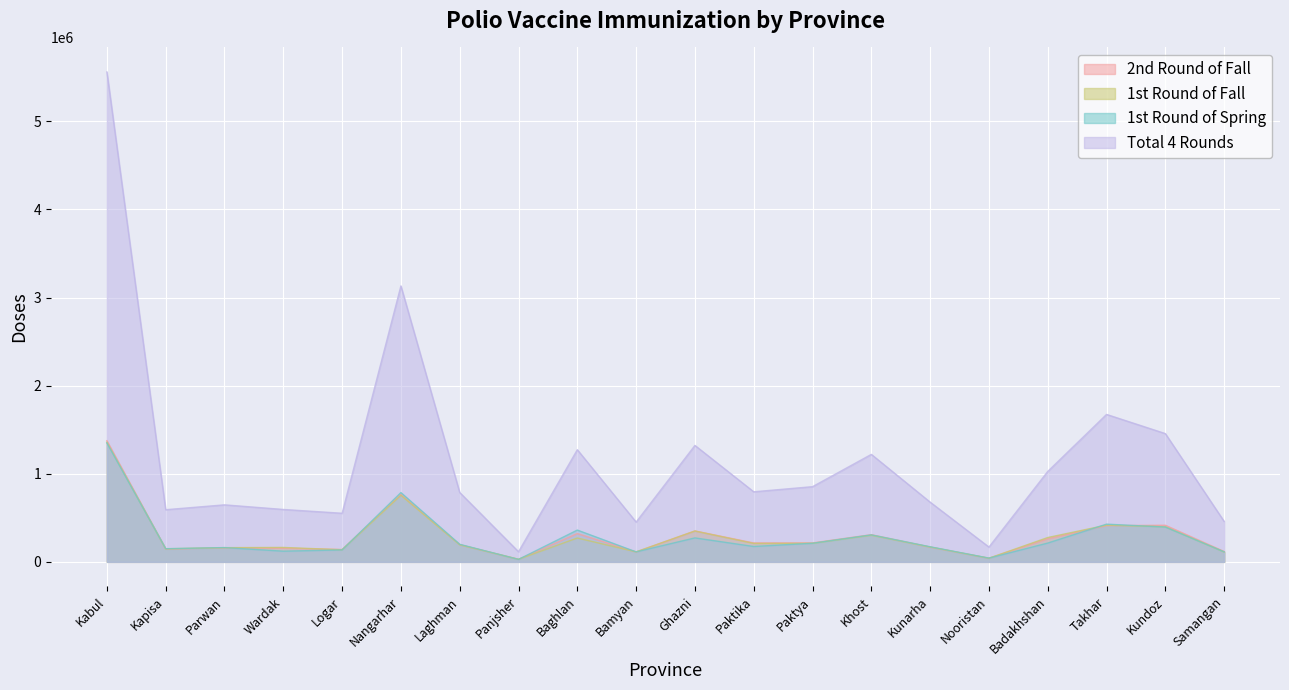

How many series are shown in this chart?

4